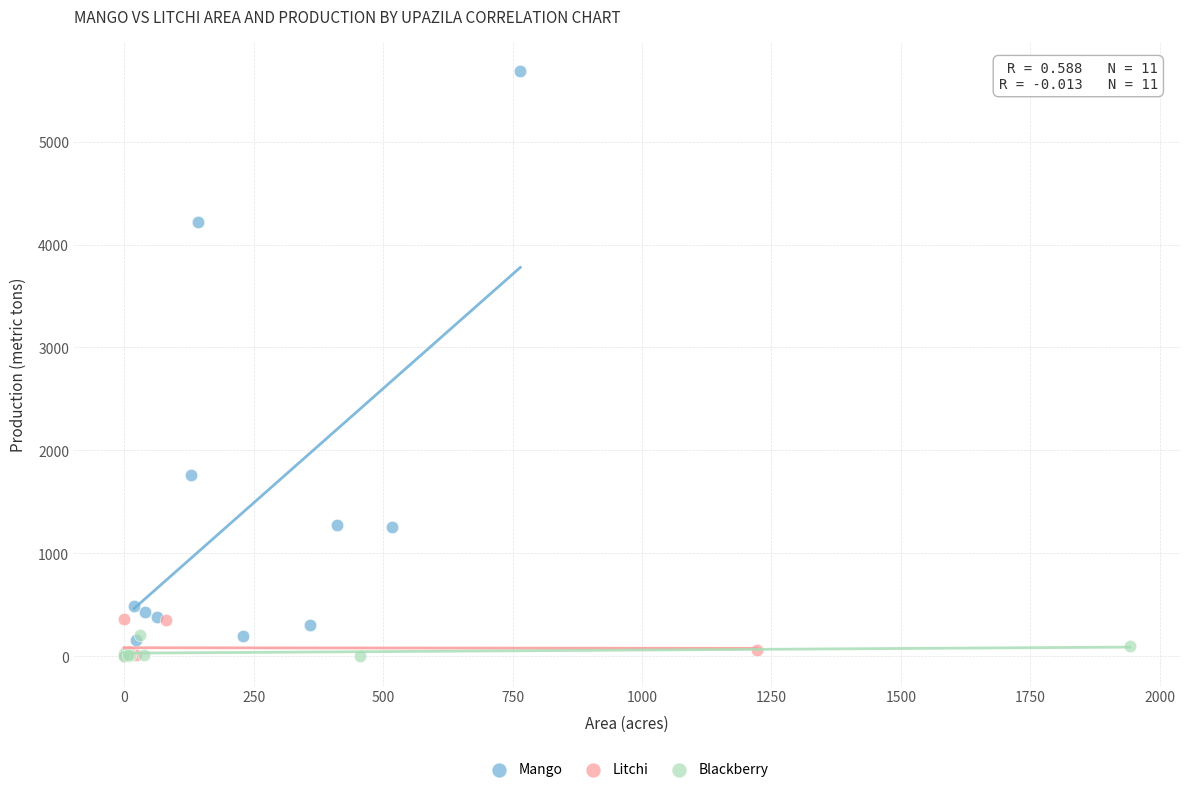

Which series reaches the maximum Y coordinate?

Mango